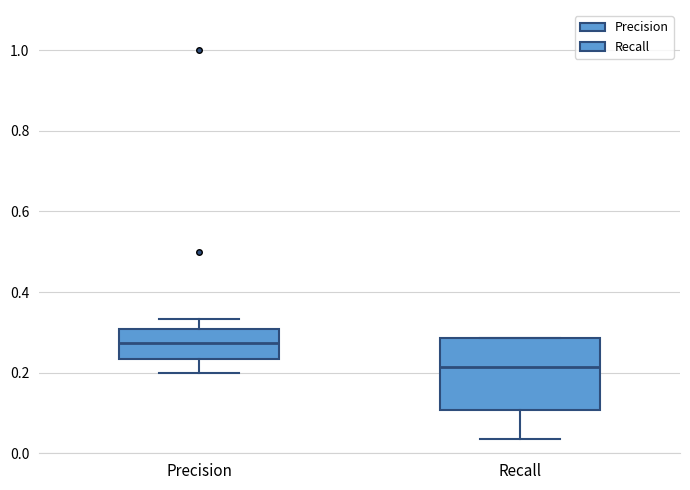

Where does the median line of the box for Recall sit on the y-axis? The values are not printed on the chart, so give them approximately, as read against the axis.

0.22